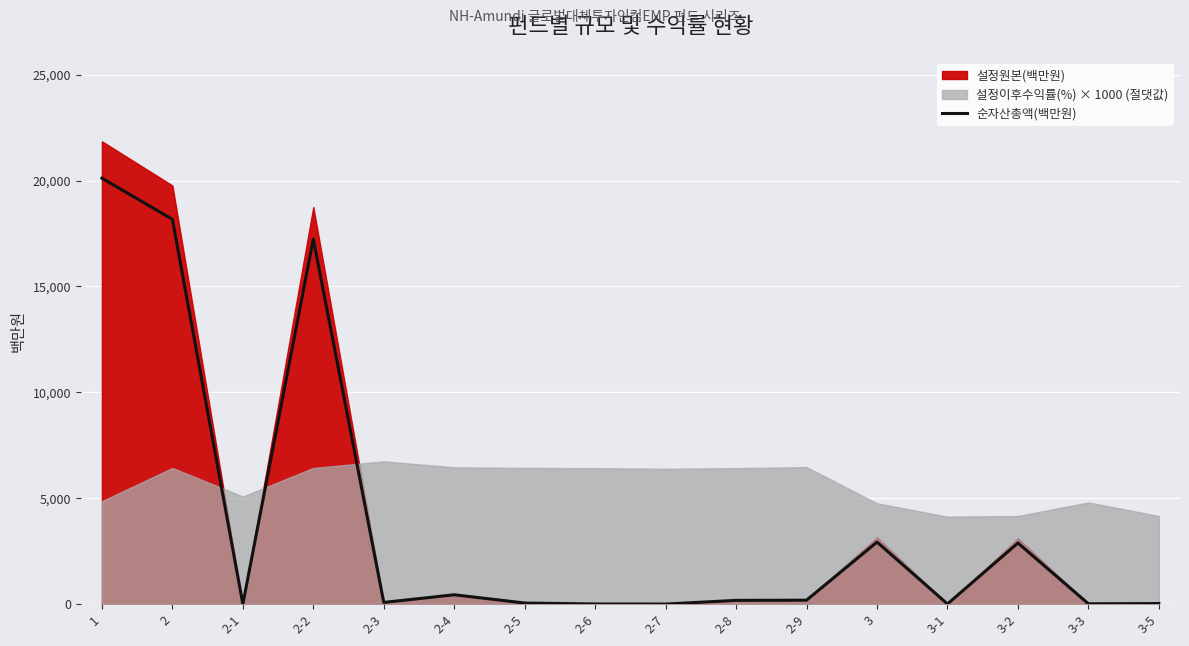

Where is the data nearest to the value 10056?

3